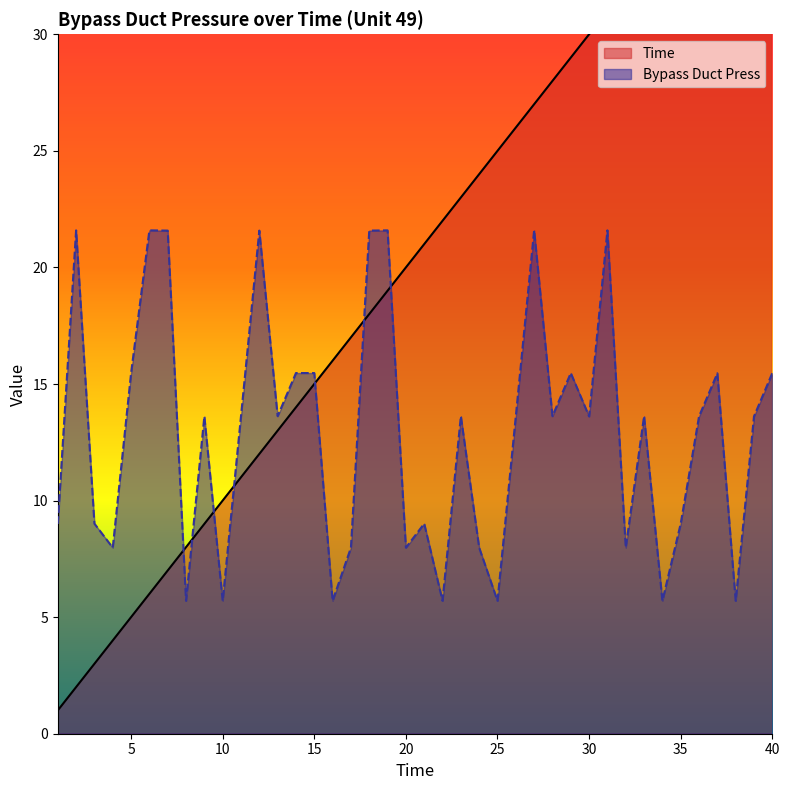

What is the sum of all Time values?

820.0